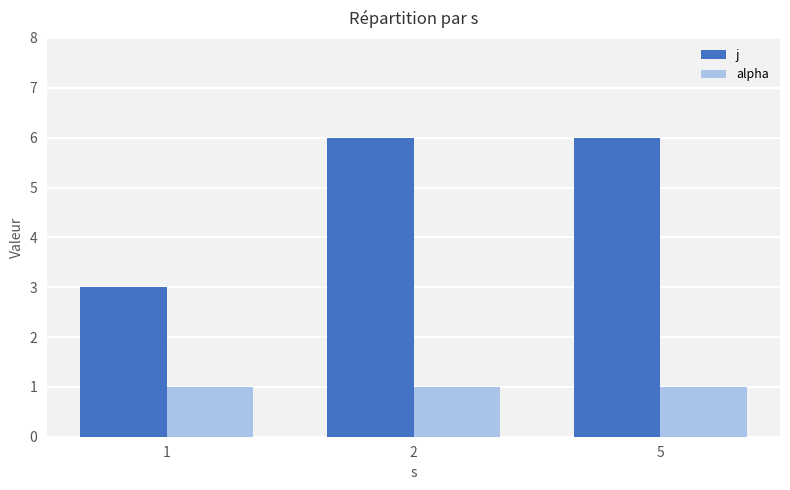

What is the approximate value of alpha at 5?

1